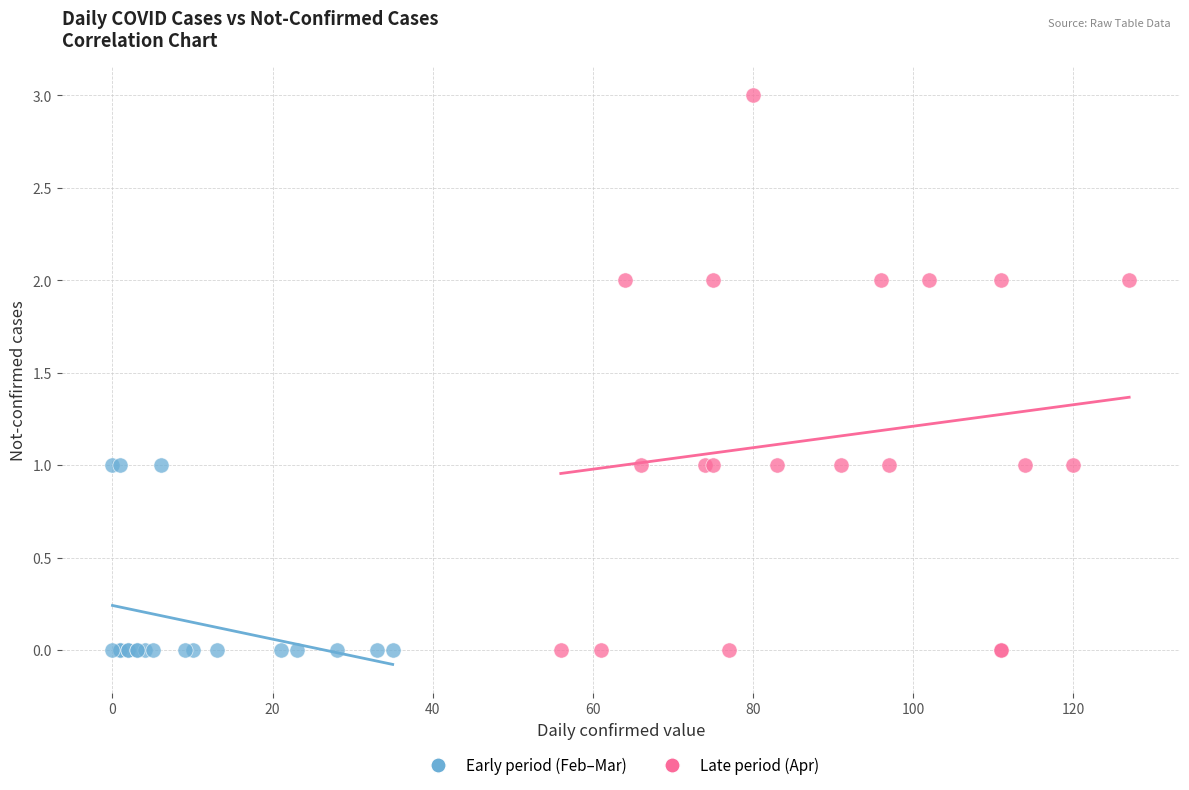

Which series has the largest Y range (max minus min)?

Late period (Apr)